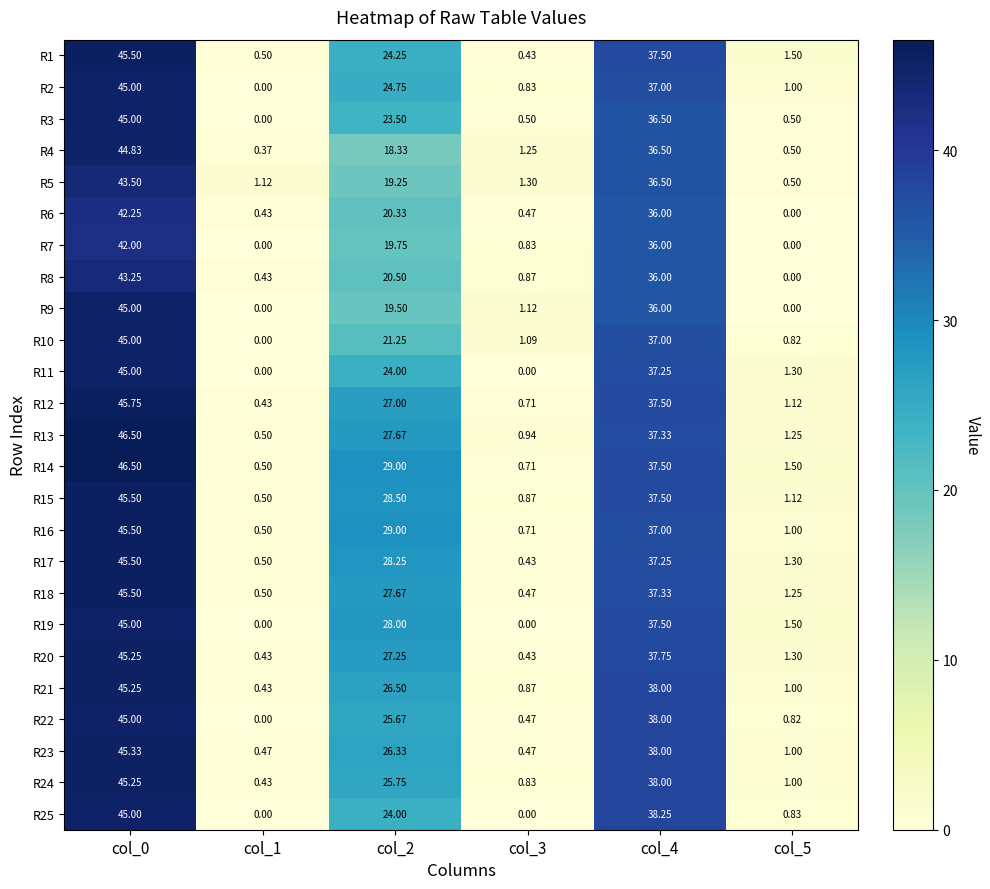

How many categories are shown in the chart?

6